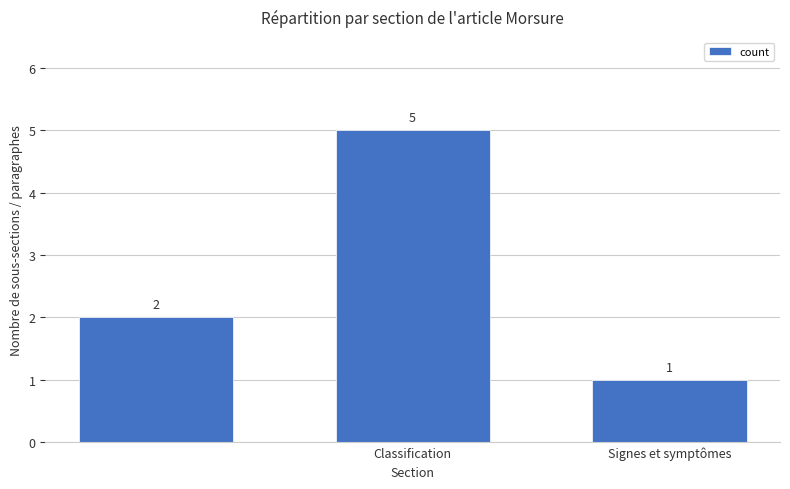

What is the value of the 1st bar from the left?

2